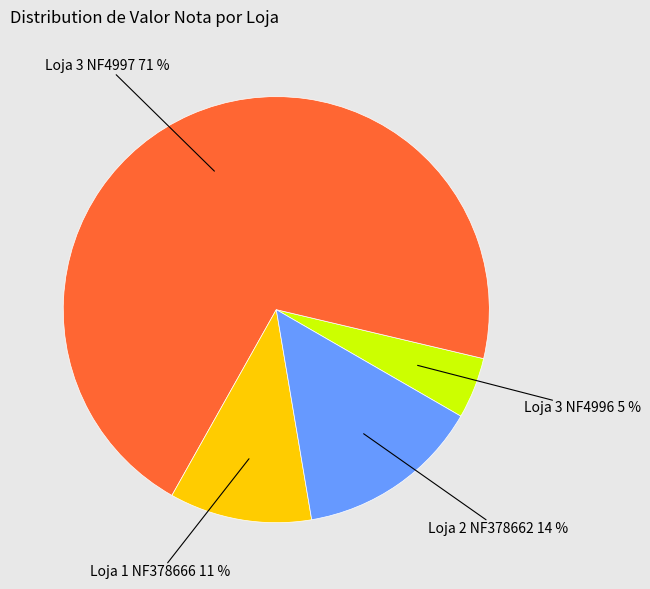

To the nearest percent, what is the average slice percentage?

25%